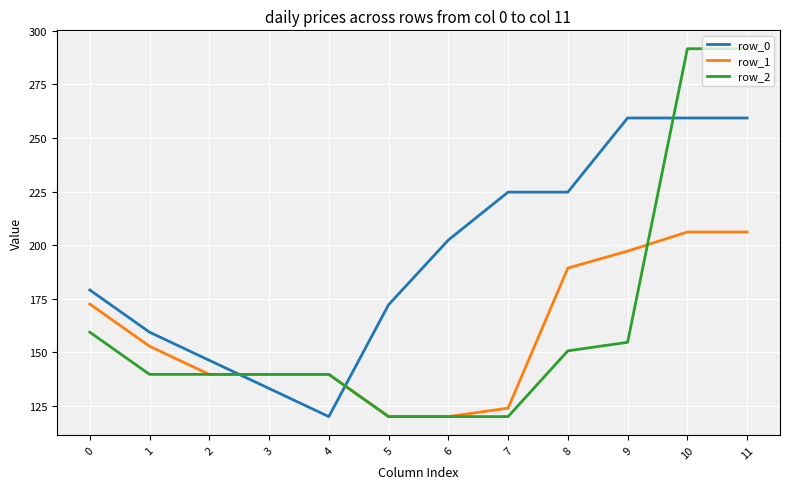

True or false: row_2 has a value of 120.0 at 6.

True